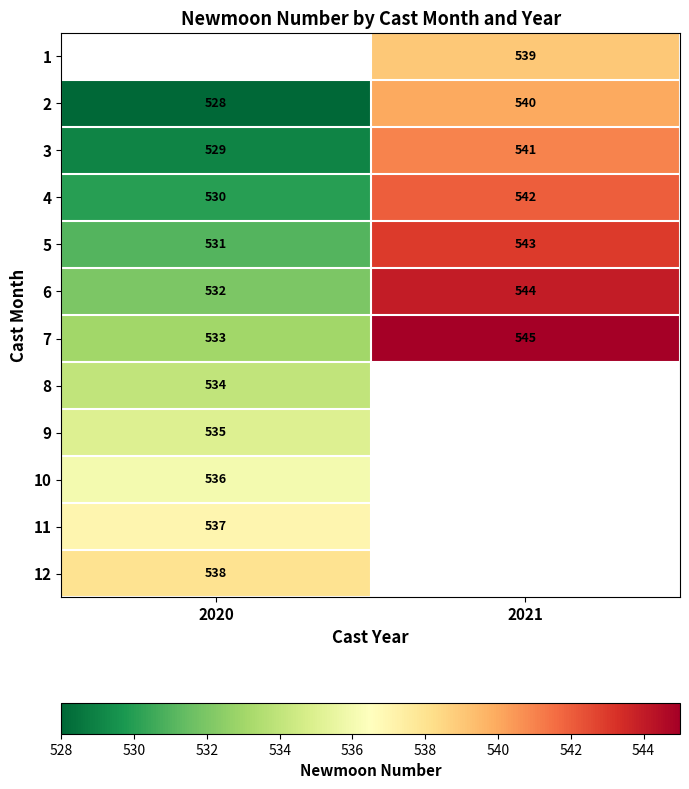

True or false: 3 has a value of 541 at 2021.

True